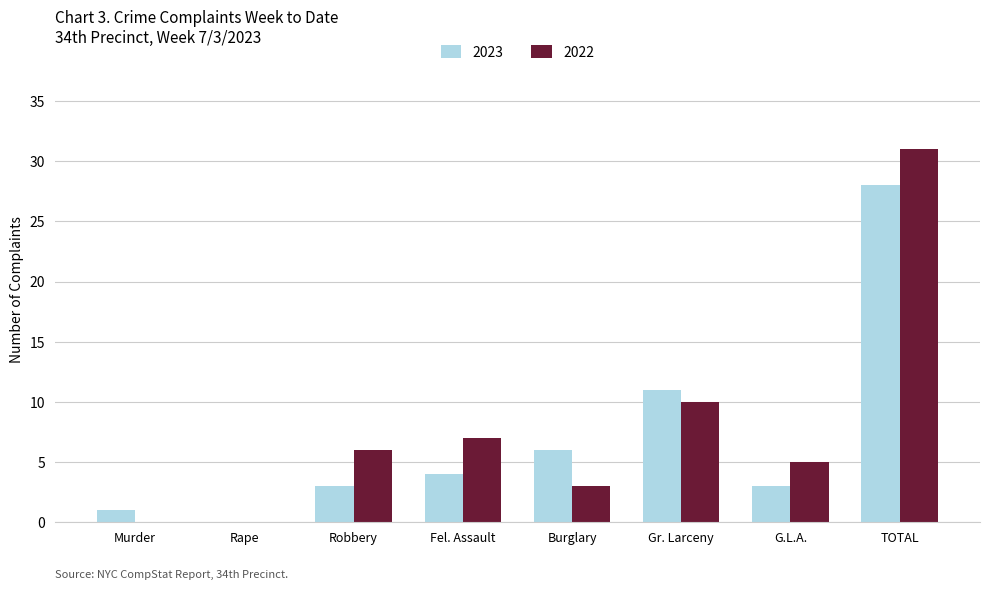

Reading right to left, what are all the values shown in this chart?

2023: 28	3	11	6	4	3	0	1
2022: 31	5	10	3	7	6	0	0